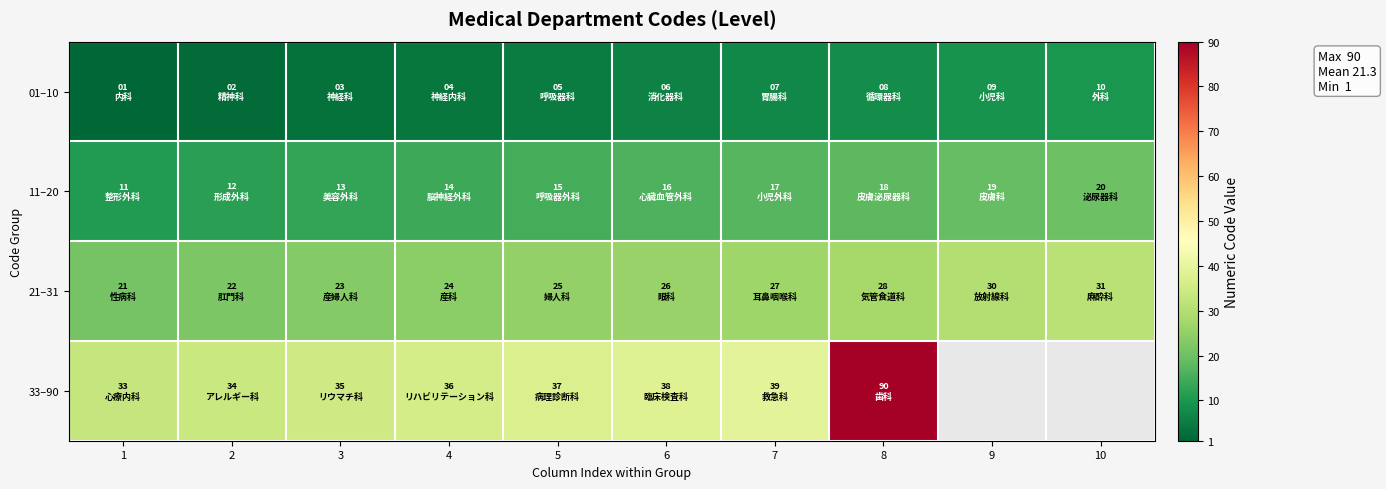

Rank the categories by 21–31 value from lowest to highest.

1, 2, 3, 4, 5, 6, 7, 8, 9, 10